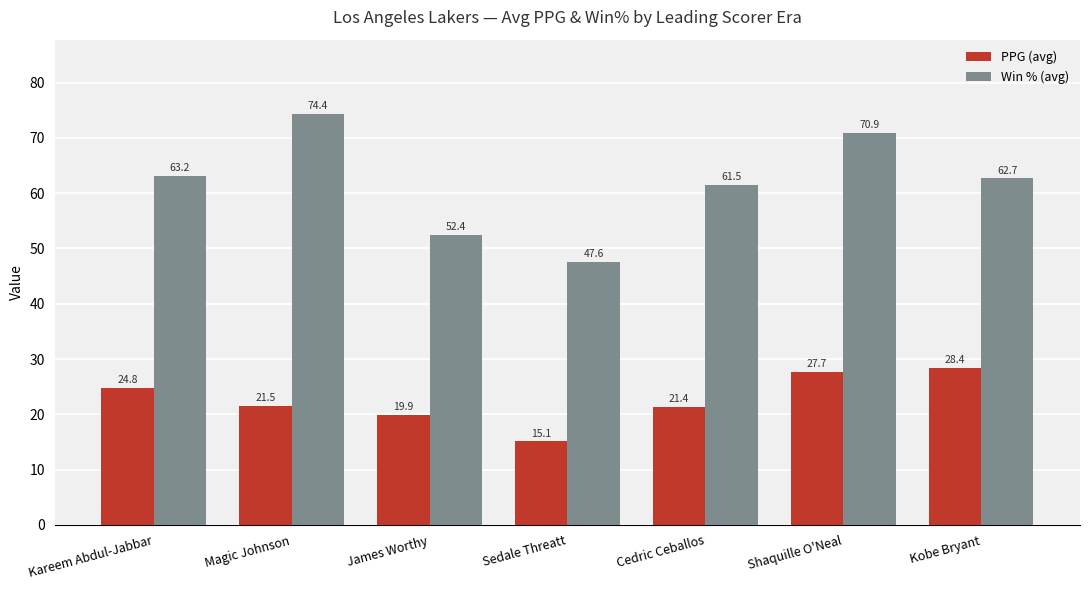

Does the chart contain any negative values?

No